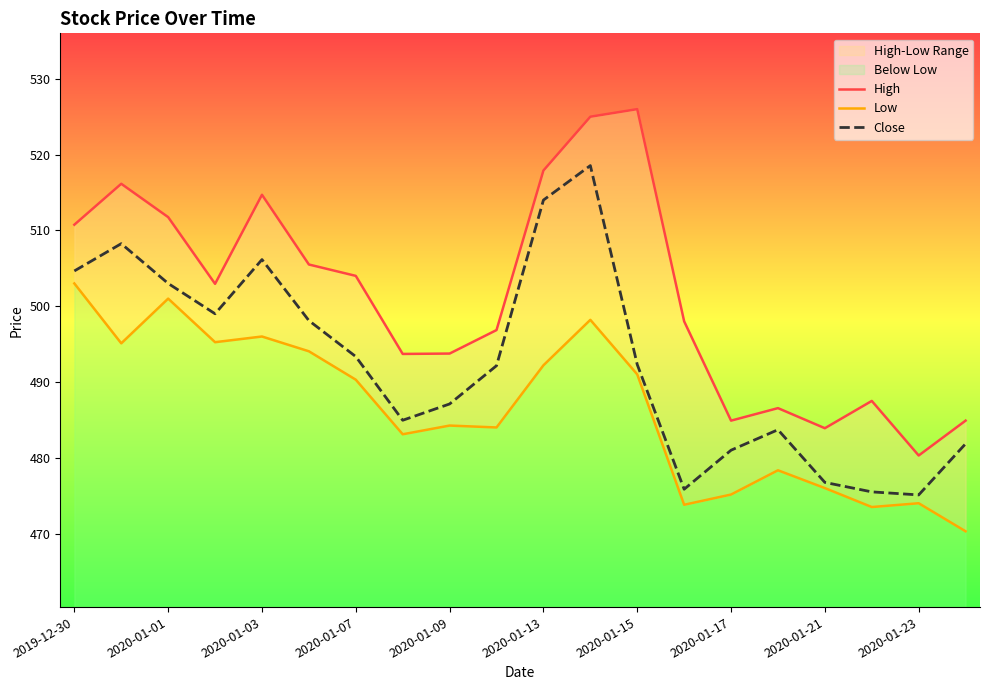

At which category is the sum across all series the highest?

11